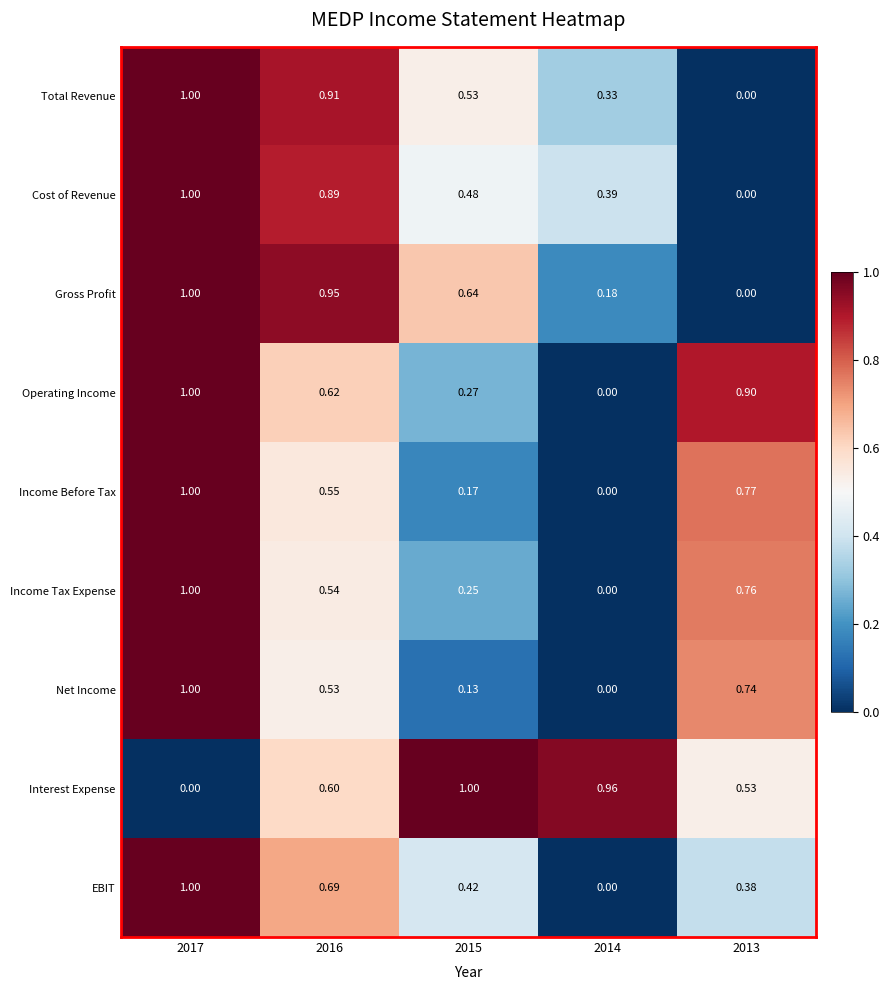

How many distinct data groups are displayed?

9